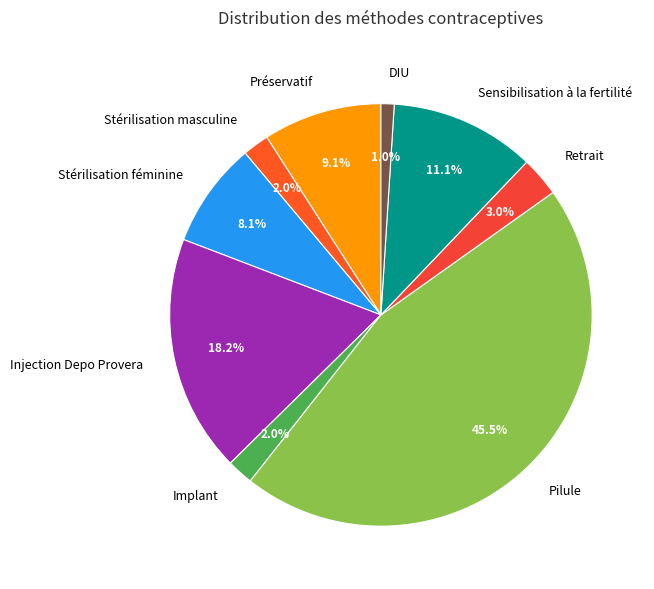

What is the largest slice in the pie chart?

Pilule